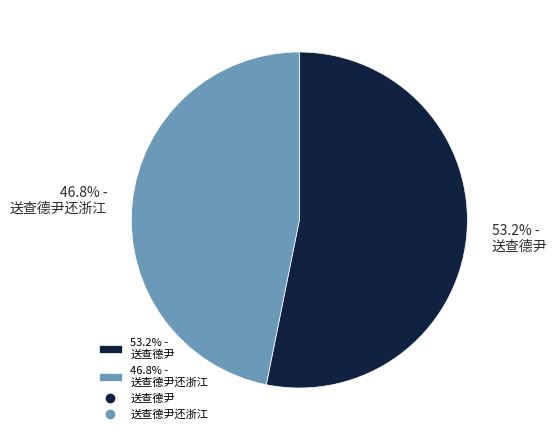

Which category has the smallest portion of the pie?

46.8% - 送查德尹还浙江